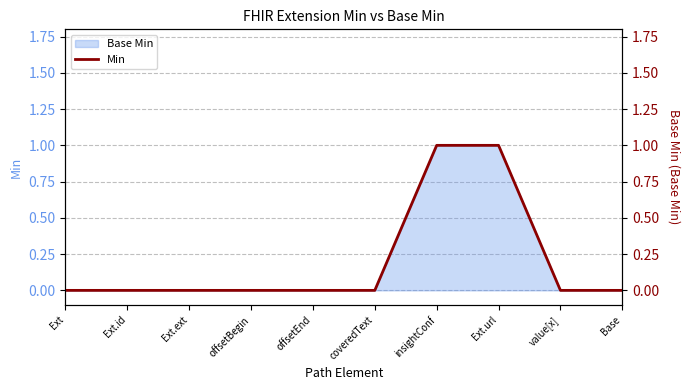

What position from the left is Ext?

1